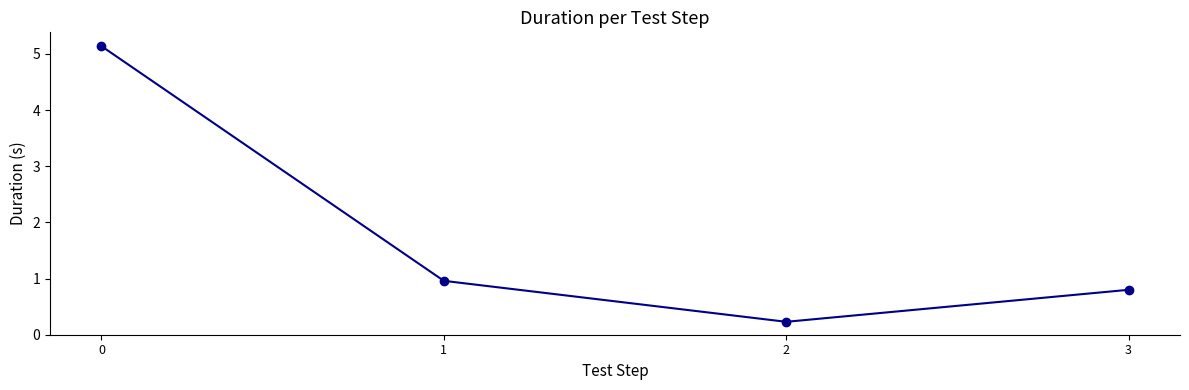

The chart shows a value of 0.2 at 2. True or false?

True